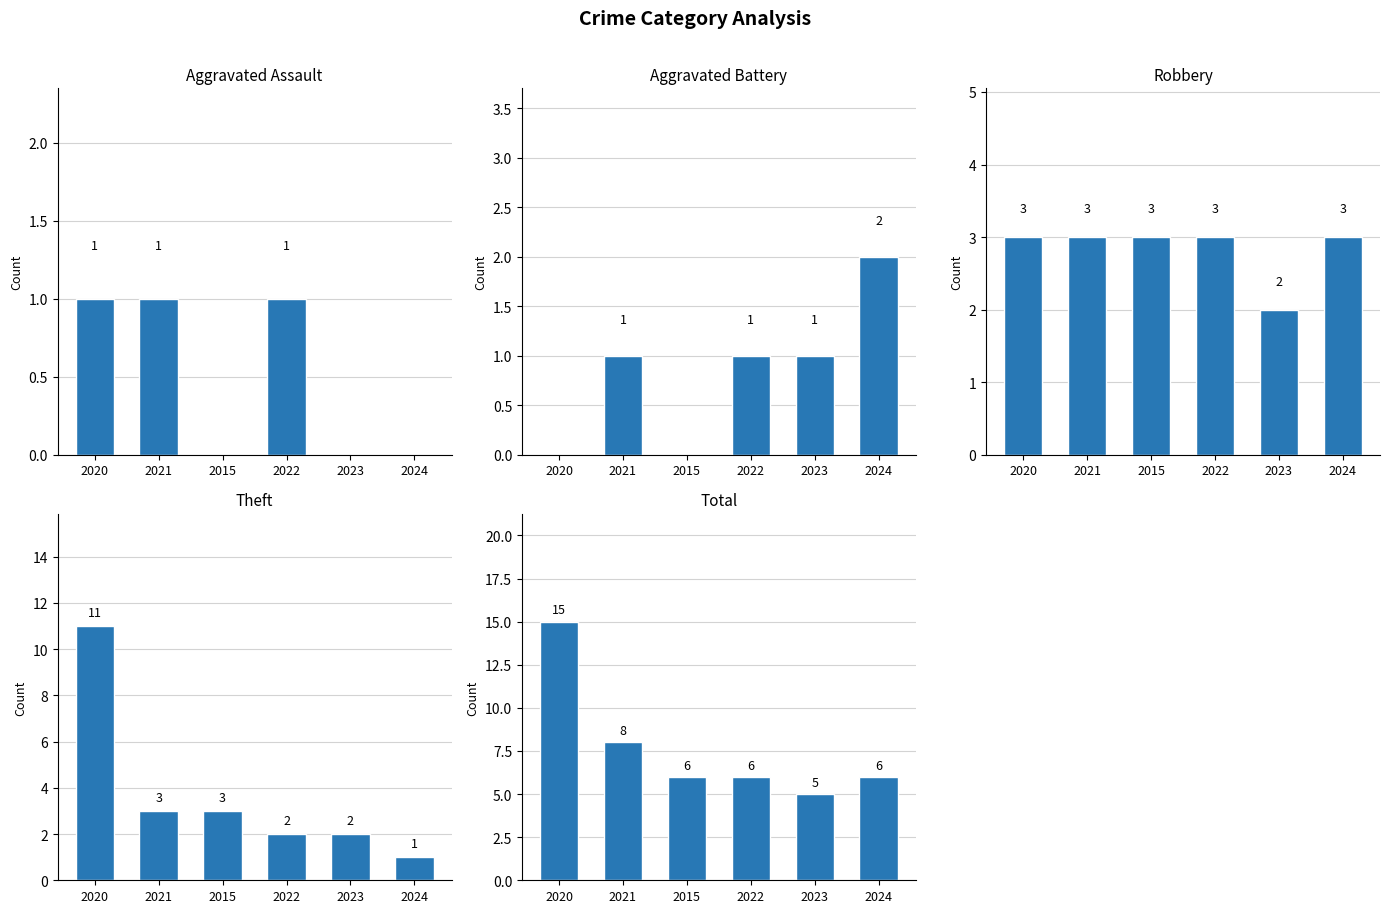

Reading left to right, what are all the values shown in this chart?

Aggravated Assault: 2020=1	2021=1	2015=0	2022=1	2023=0	2024=0
Aggravated Battery: 2020=0	2021=1	2015=0	2022=1	2023=1	2024=2
Robbery: 2020=3	2021=3	2015=3	2022=3	2023=2	2024=3
Theft: 2020=11	2021=3	2015=3	2022=2	2023=2	2024=1
Total: 2020=15	2021=8	2015=6	2022=6	2023=5	2024=6